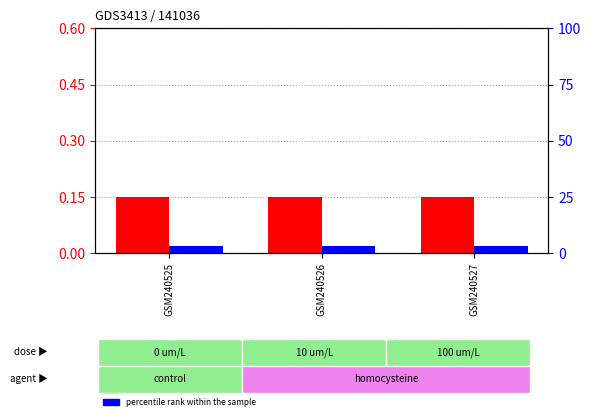

Is it true that percentile rank within the sample equals 0.0 at GSM240526?

False